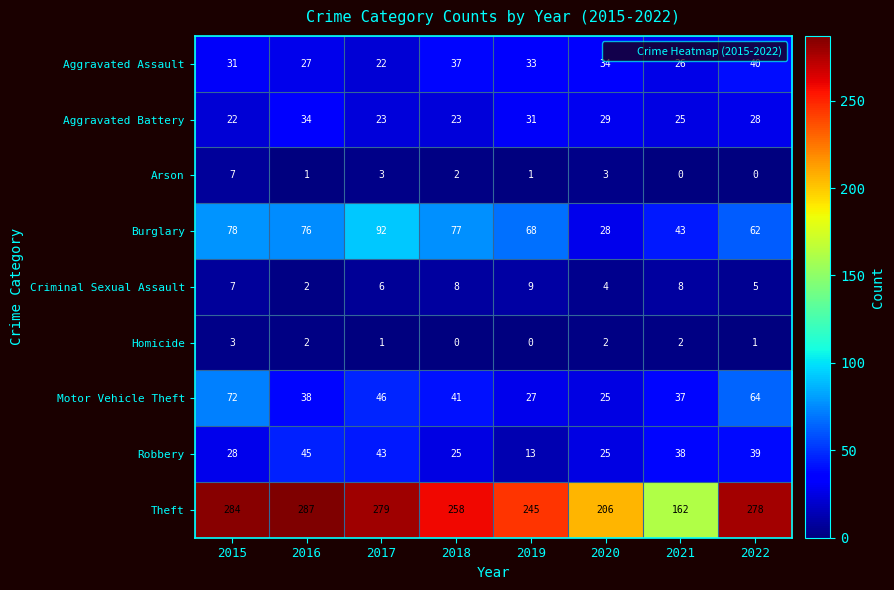

Rank the series by their maximum value, from highest to lowest.

Theft, Burglary, Motor Vehicle Theft, Robbery, Aggravated Assault, Aggravated Battery, Criminal Sexual Assault, Arson, Homicide